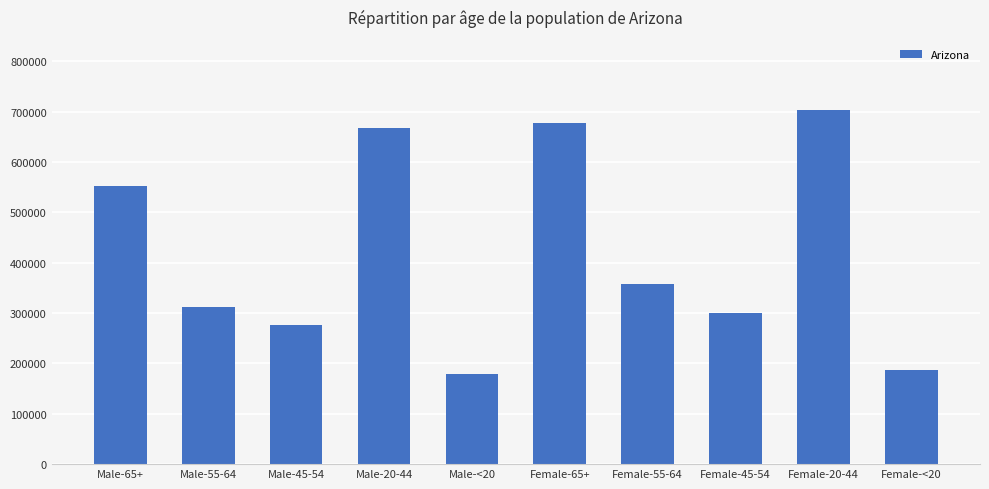

Is it true that the value at Female-<20 is 90273?

False